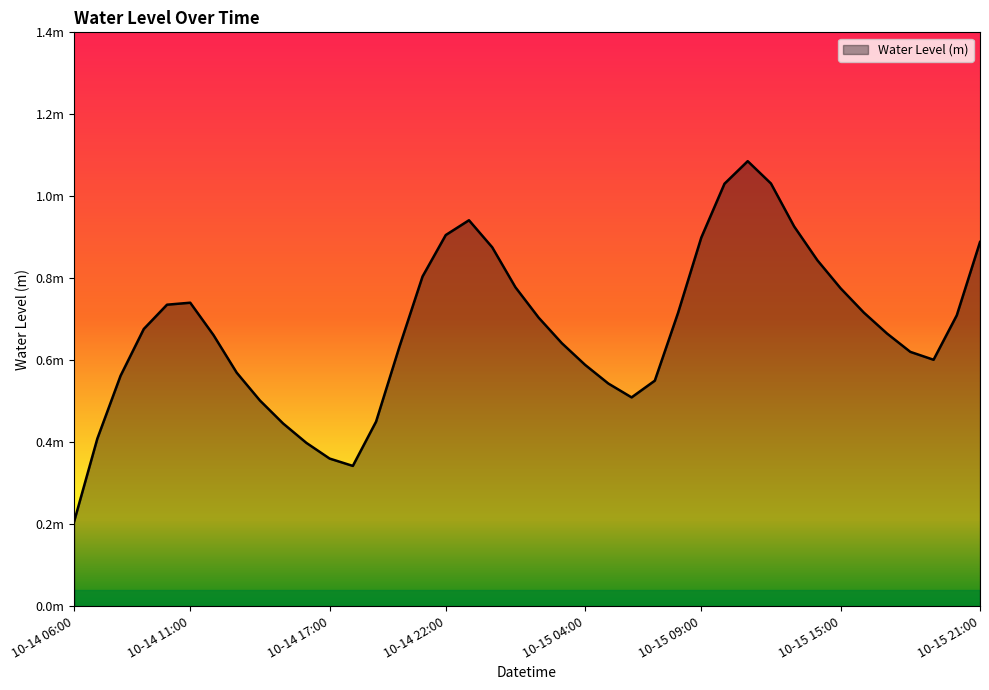

Is this an area chart (filled region under the line)?

Yes